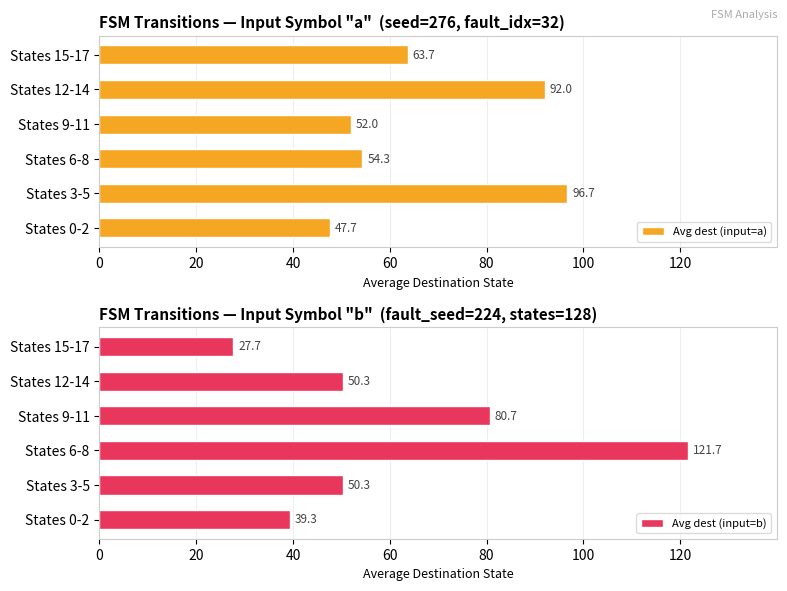

Between 20 and 40, which series saw the biggest shift?

Avg dest (input=b)